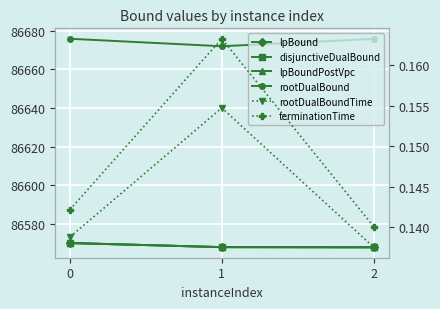

What is the difference between the lpBoundPostVpc values at 1 and 0?

2.1